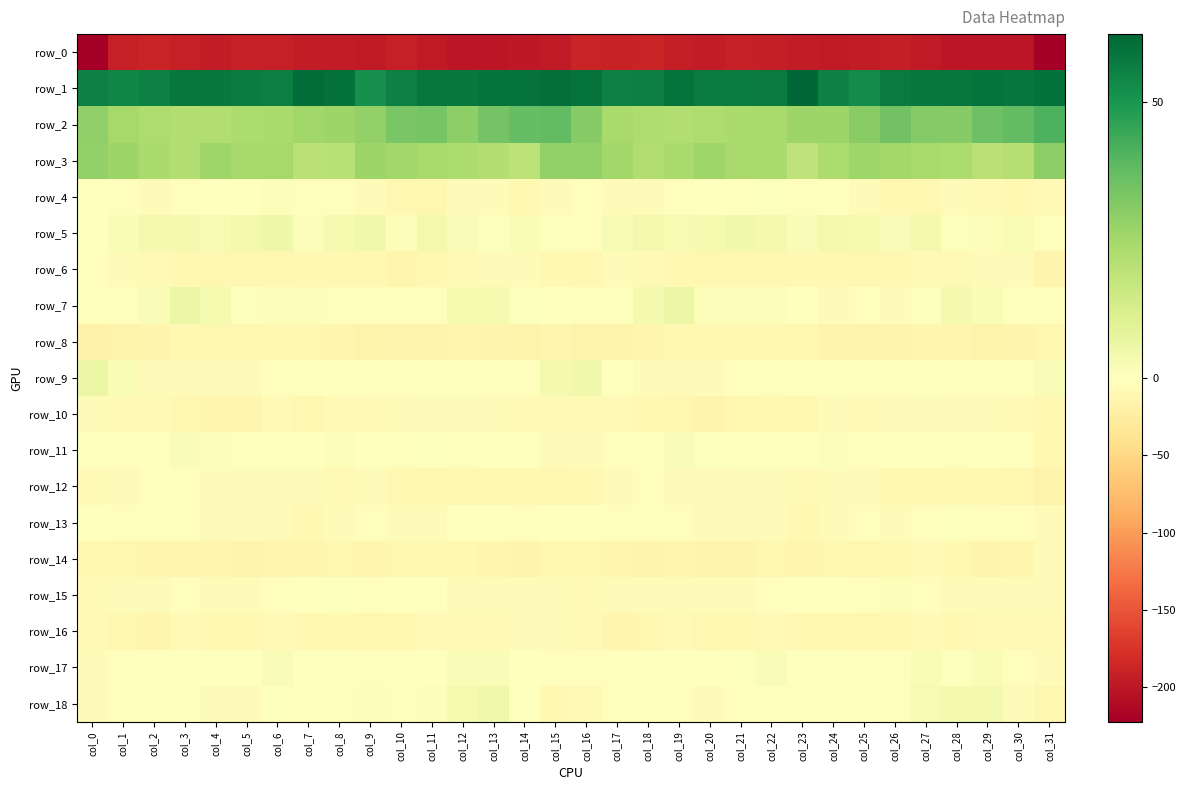

What is the sum of the row_16 values at col_31 and col_15?

-13.9